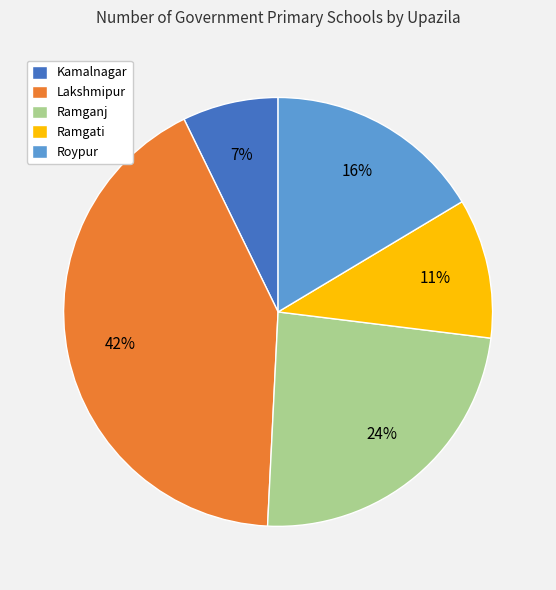

Combined, do Kamalnagar and Roypur account for over 50%?

No